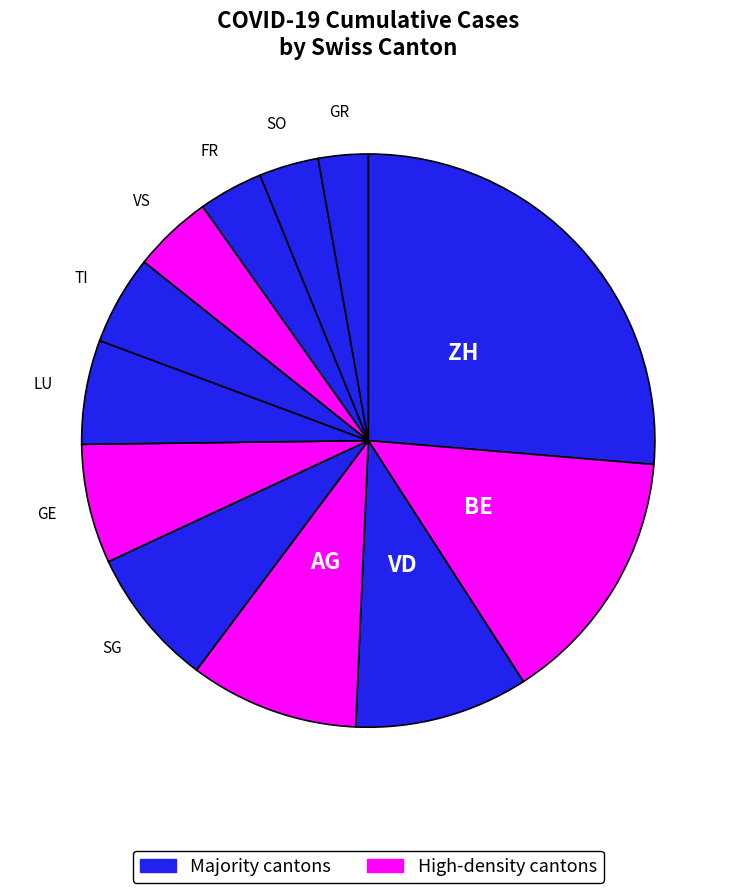

Which category has the smallest portion of the pie?

GR